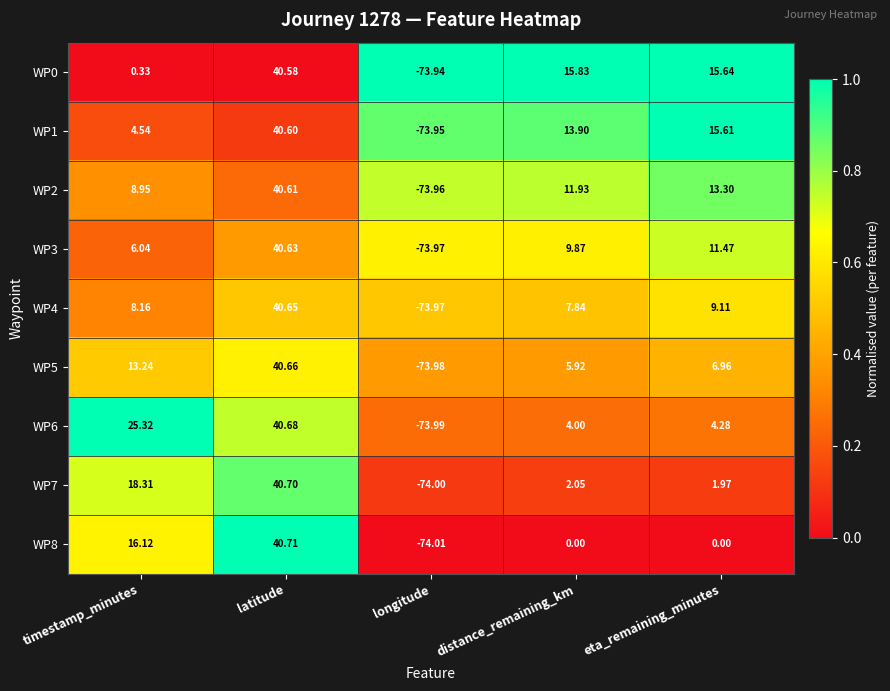

At which category is the sum across all series the highest?

latitude